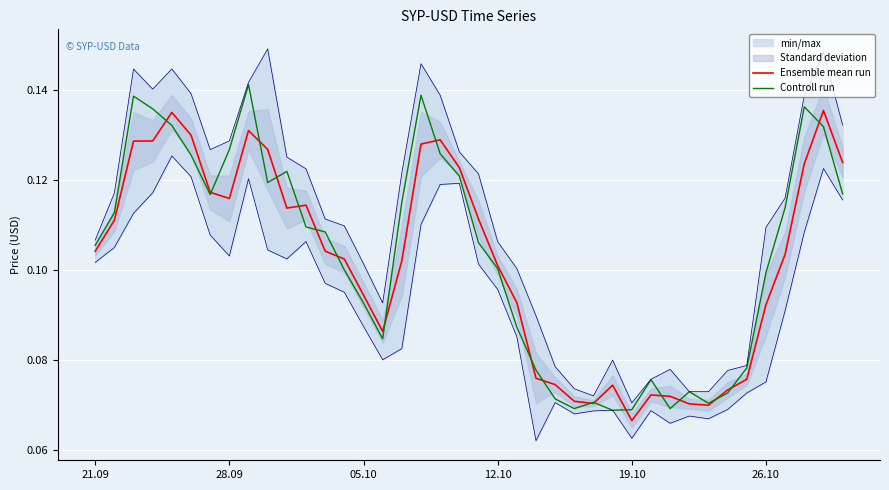

How many data points does each series have?

40